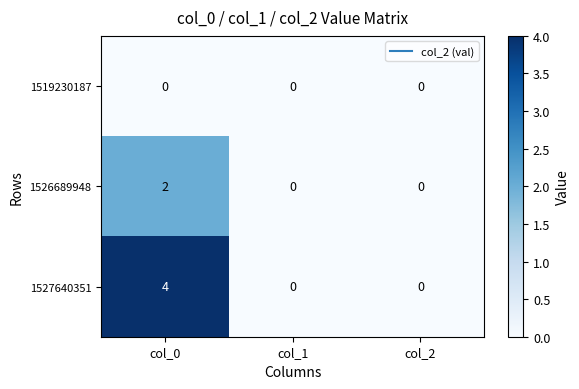

Reading left to right, list all the values displayed in this chart.

1519230187: col_0=0	col_1=0	col_2=0
1526689948: col_0=2	col_1=0	col_2=0
1527640351: col_0=4	col_1=0	col_2=0